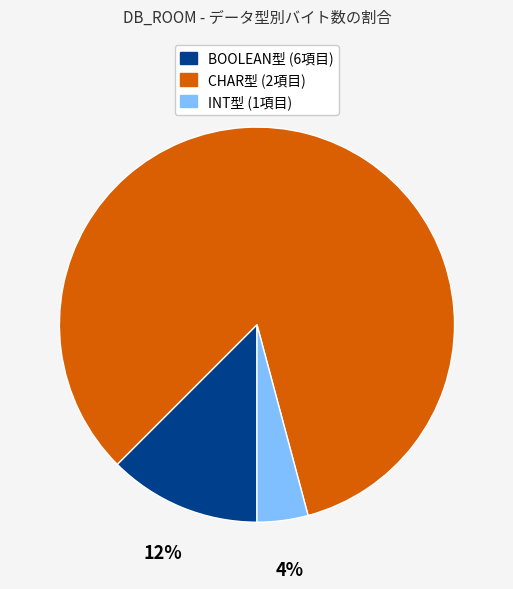

Is there any slice that represents more than half of the pie?

Yes